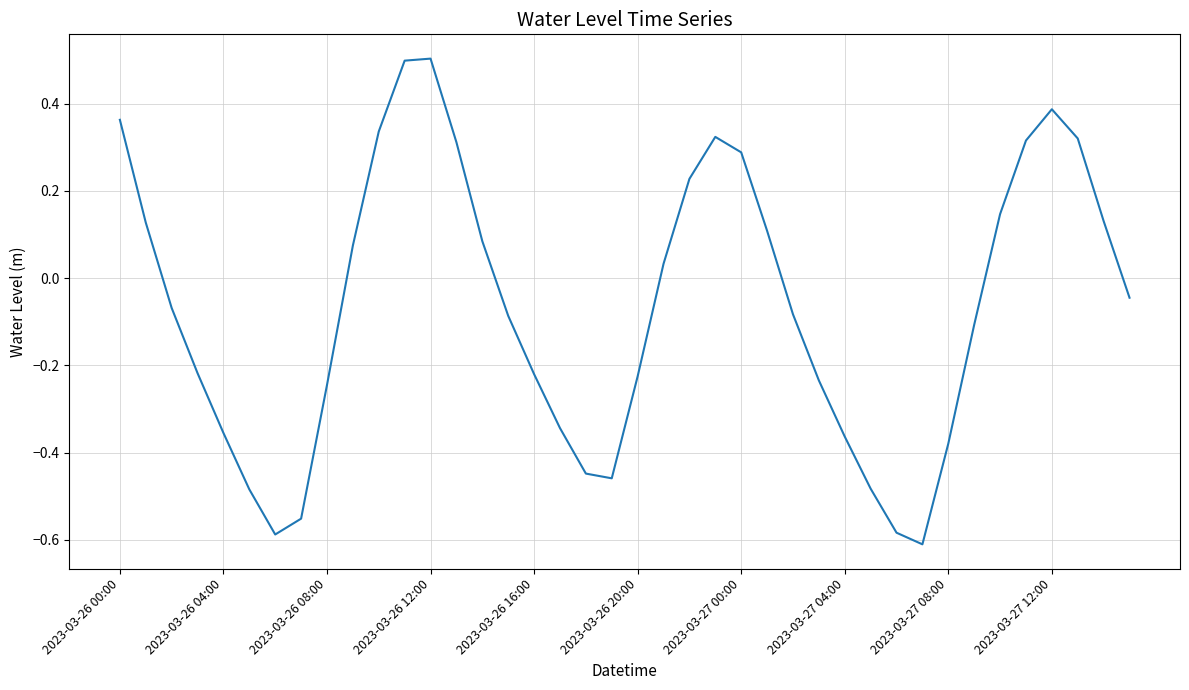

What is the greatest value displayed?

0.5